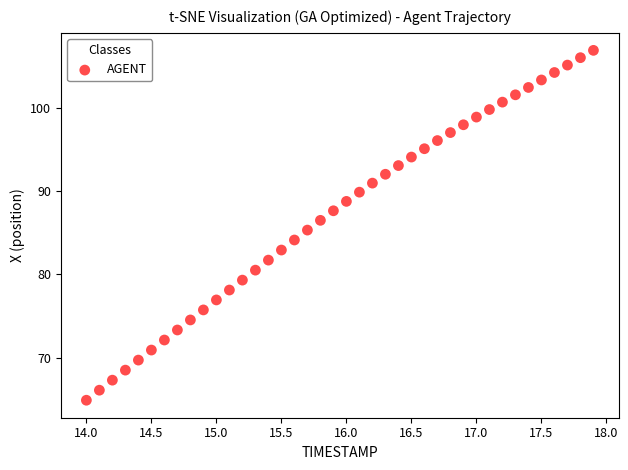

What is the range of X values (max minus min)?

3.9